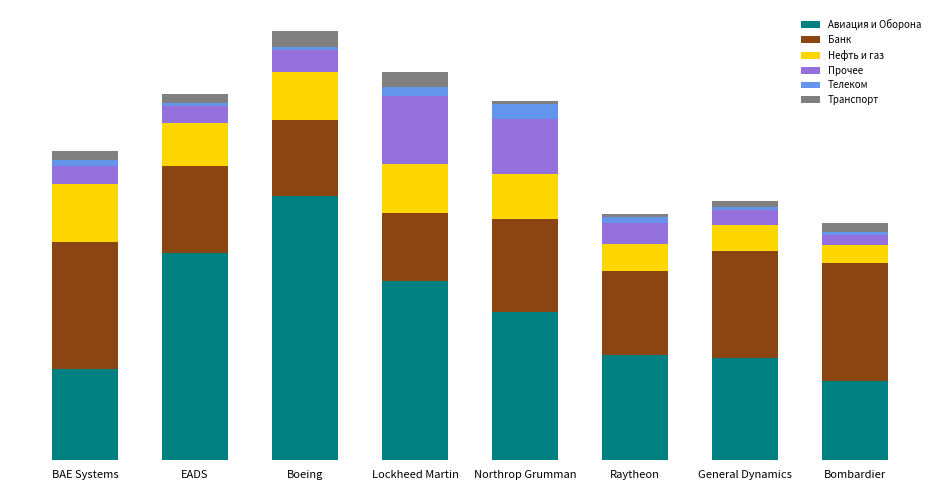

Between BAE Systems and Lockheed Martin, which series saw the biggest shift?

Авиация и Оборона